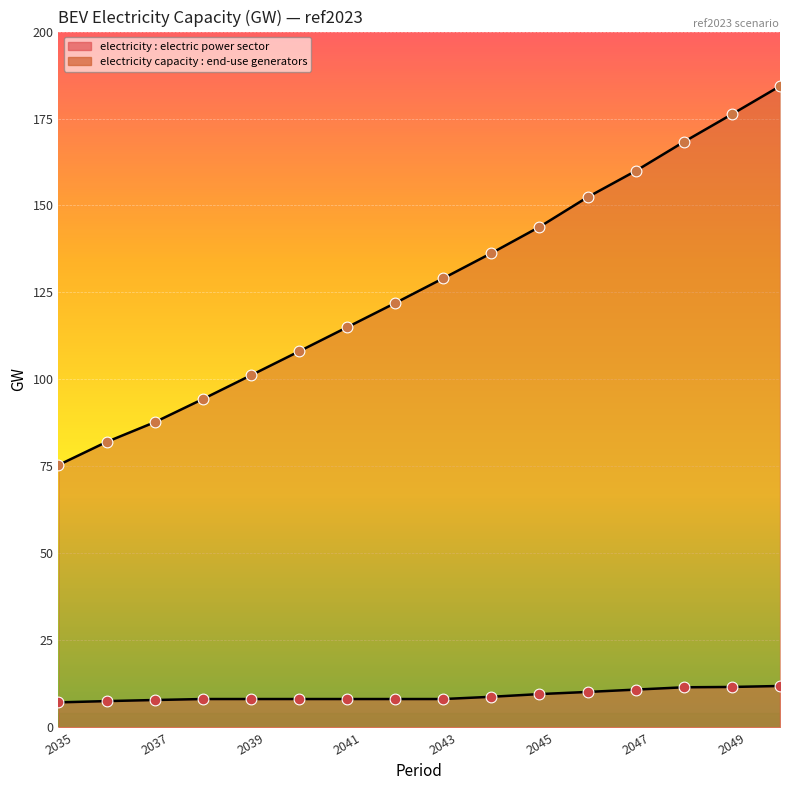

At which category is the sum across all series the highest?

2050